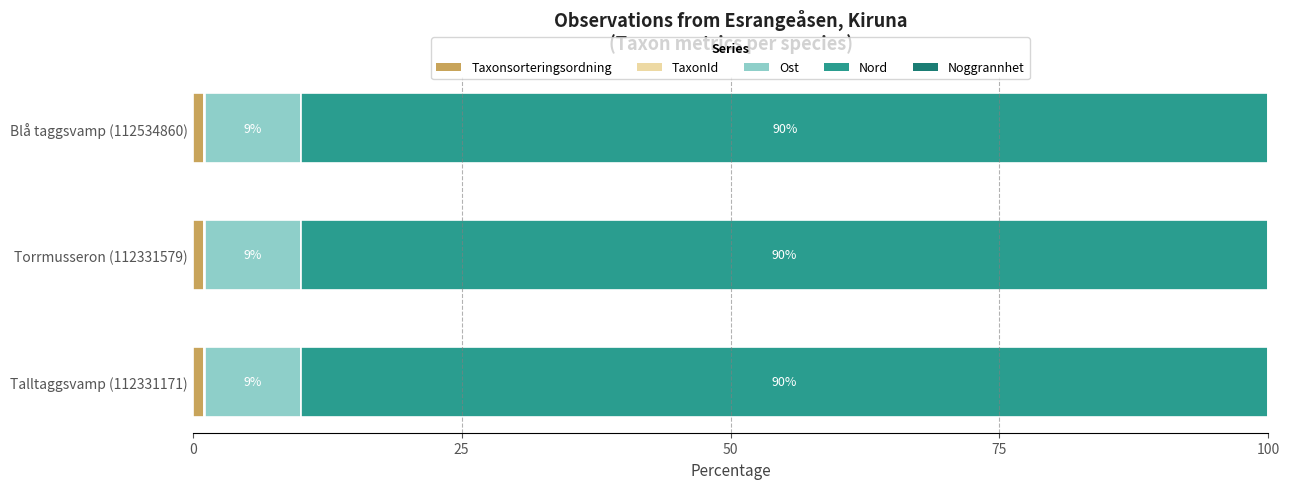

How many bars are there in total?

15